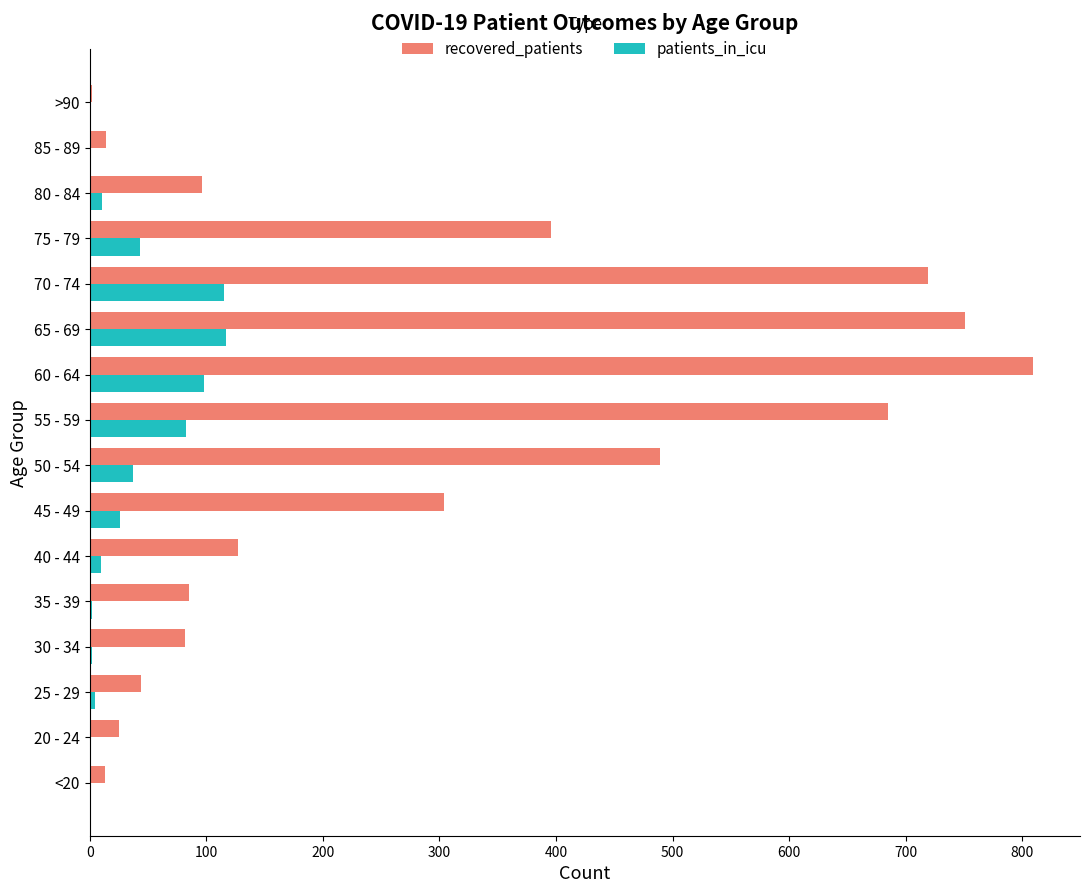

How many data points does each series have?

16